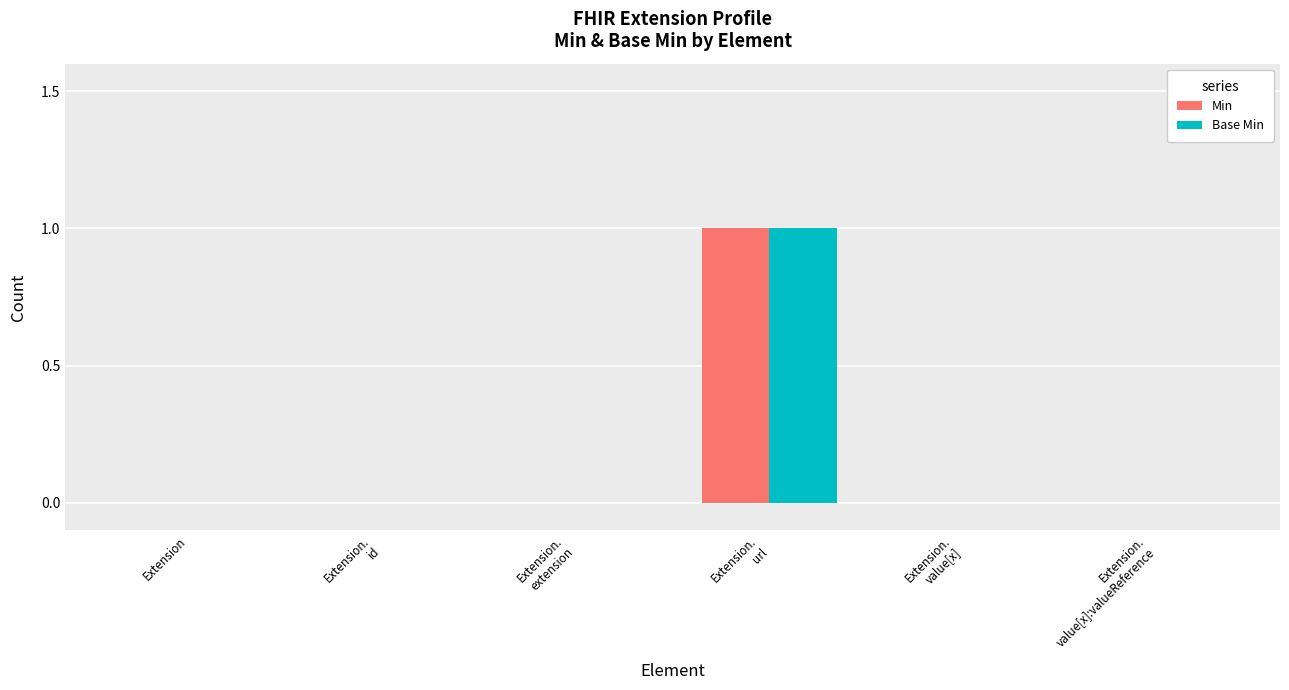

The value of Min at Extension.
value[x] is 1. True or false?

False